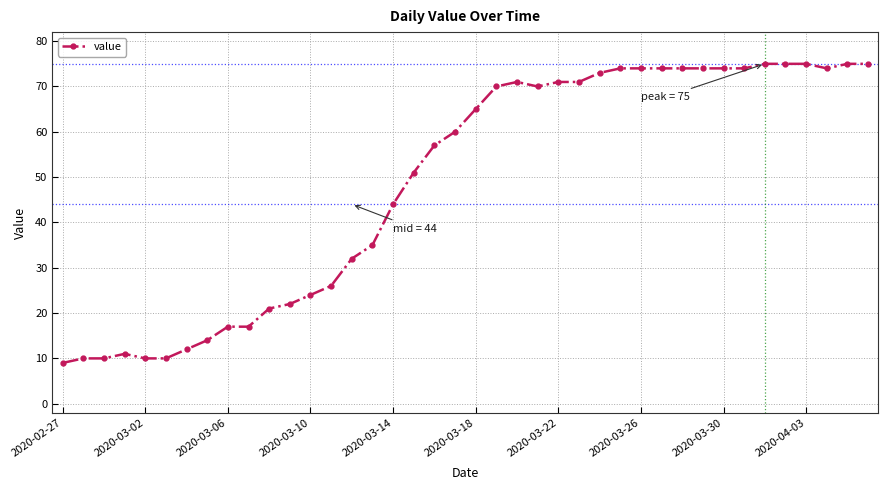

What is the maximum value shown in the chart?

75